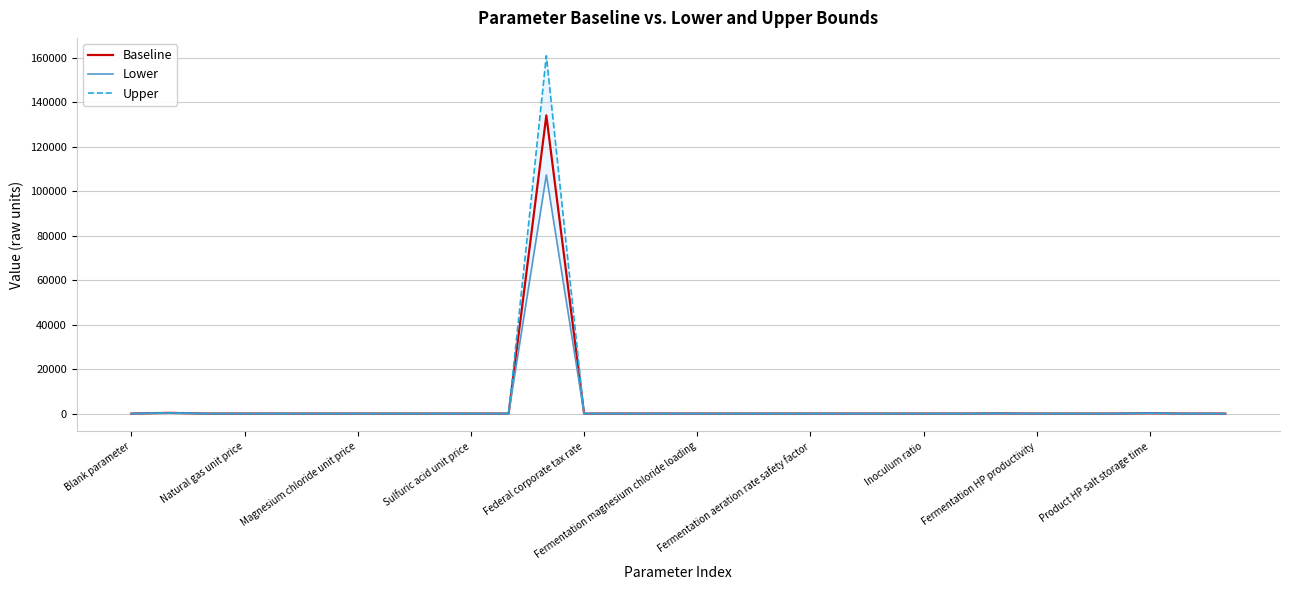

True or false: Upper and Baseline cross at least once.

False